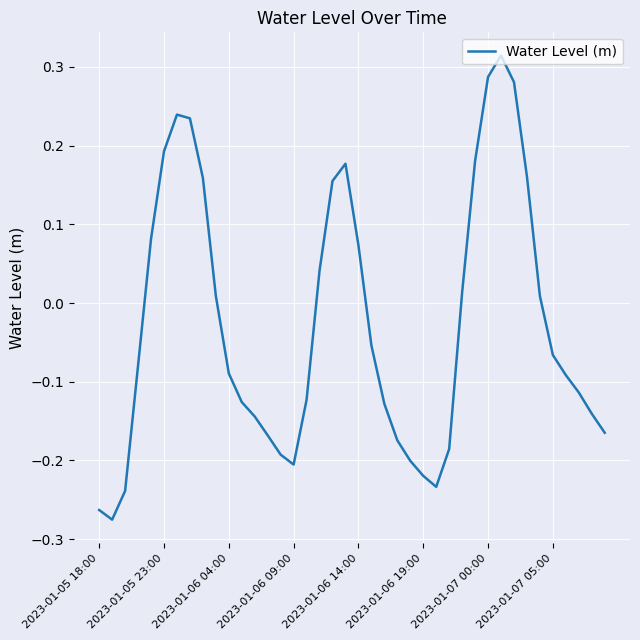

What is the difference between the maximum and minimum values?

0.6